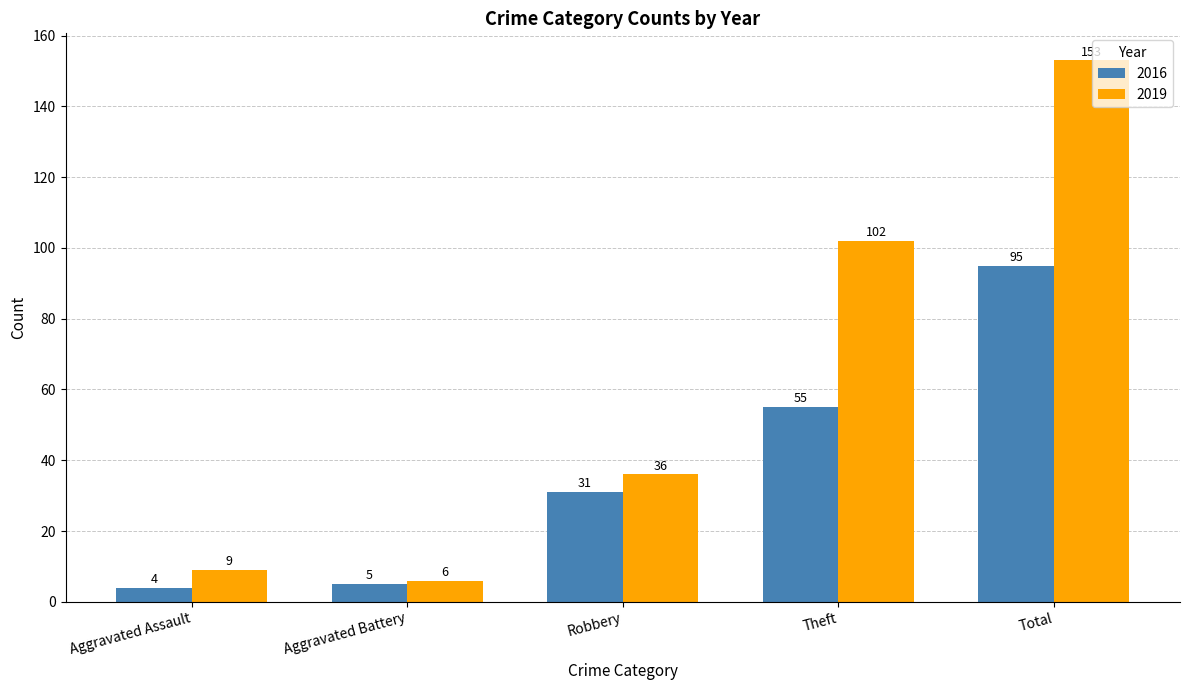

What position from the left is Robbery?

3